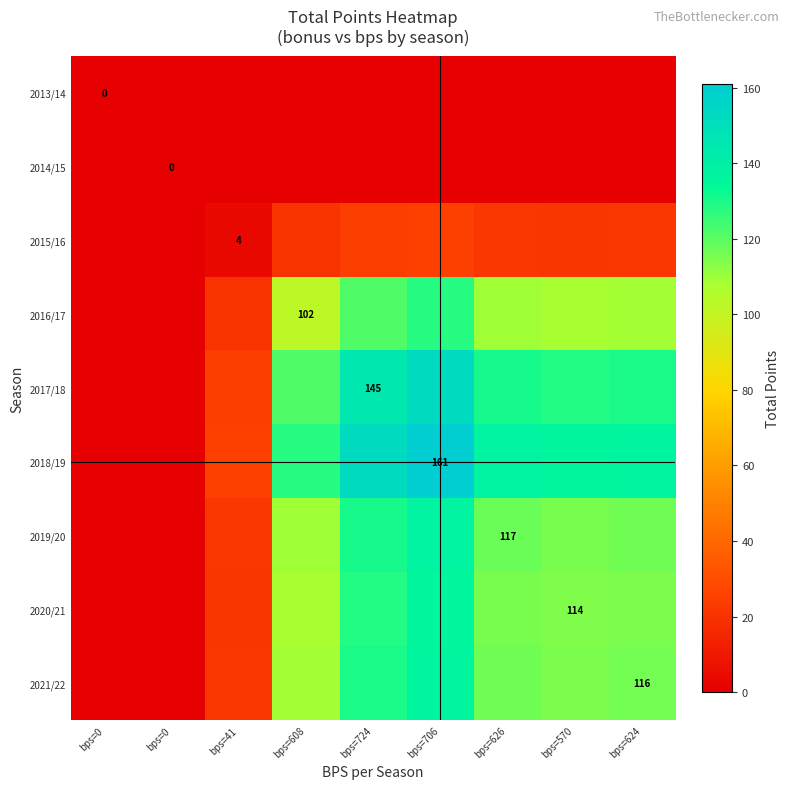

At which label does 2018/19 reach its peak?

bps=706